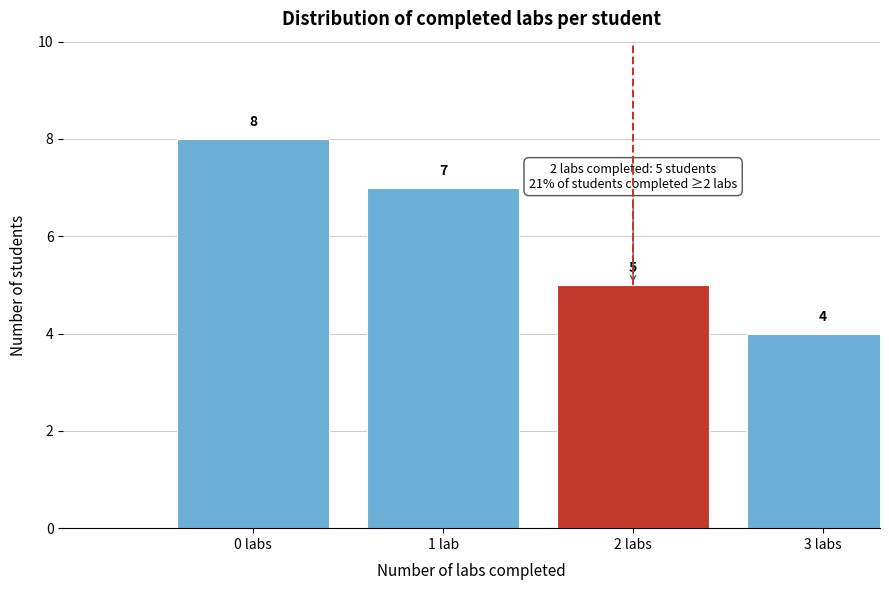

Reading right to left, extract all data points from this chart.

4	5	7	8